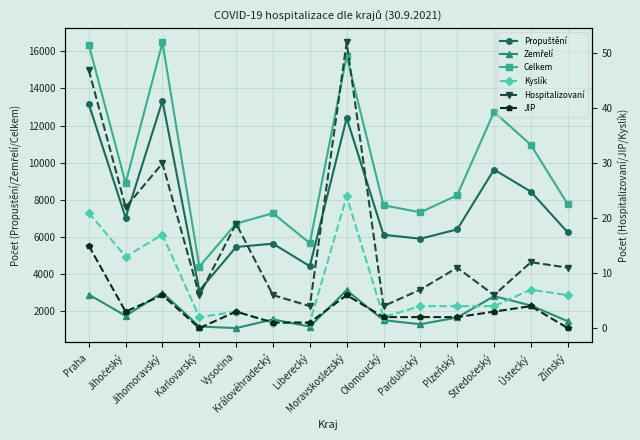

How many lines are shown in the chart?

6